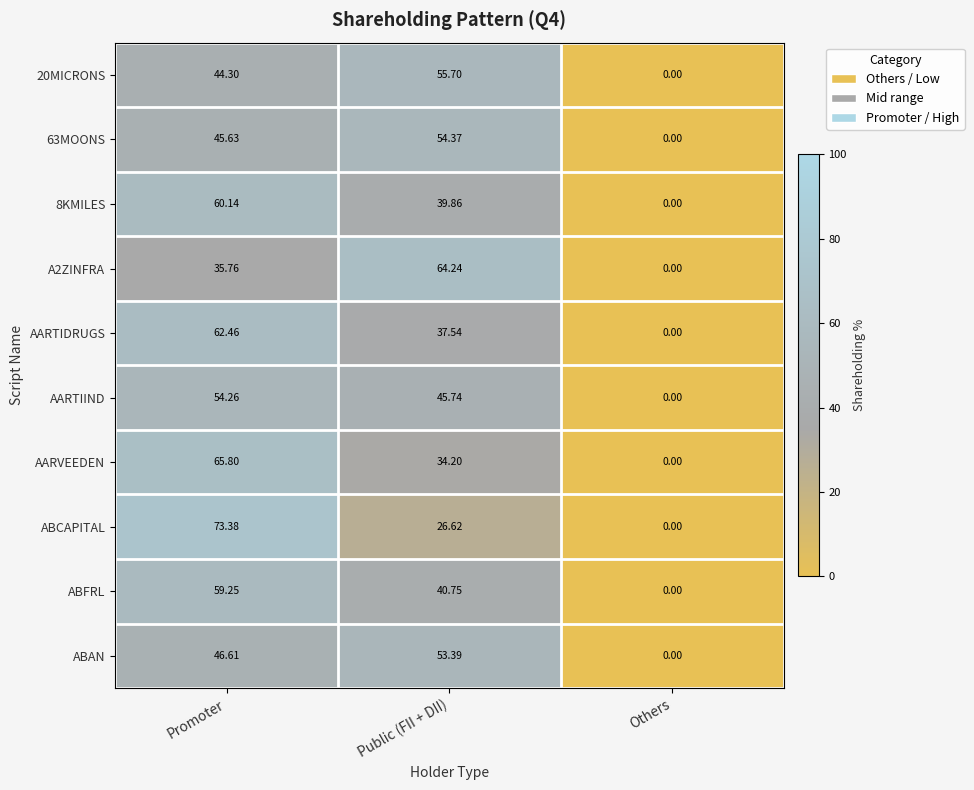

What is the greatest value displayed?

73.4